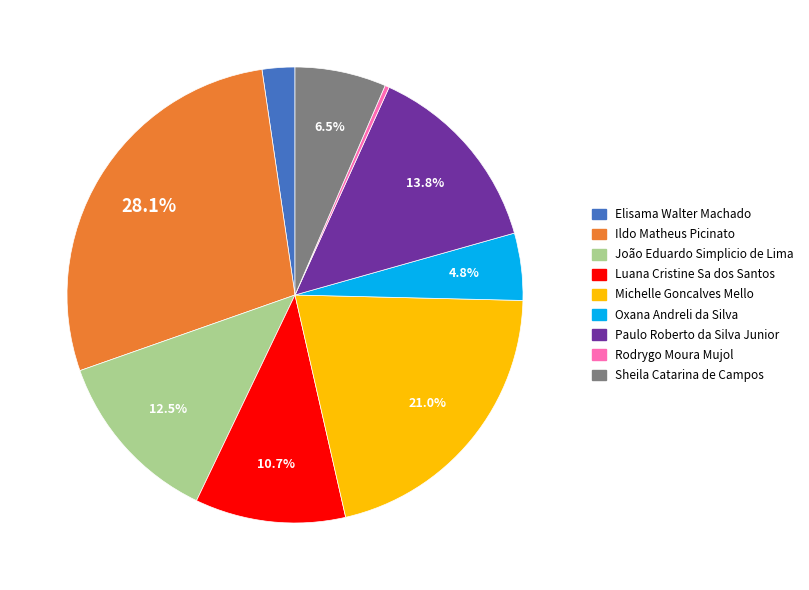

Which slice is the smallest?

Rodrygo Moura Mujol